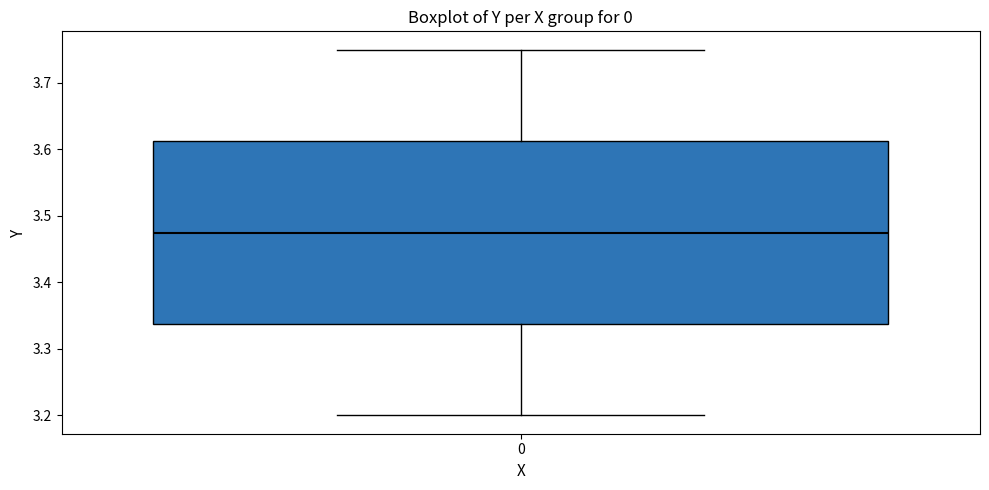

Transcribe this box plot: give where the median line is, the range the box spans, and where the two whiskers end, as read against the y-axis. The values are not printed on the chart, so give them approximately, as read against the axis.

median 3.48, box 3.34 to 3.61, whiskers 3.20 to 3.75